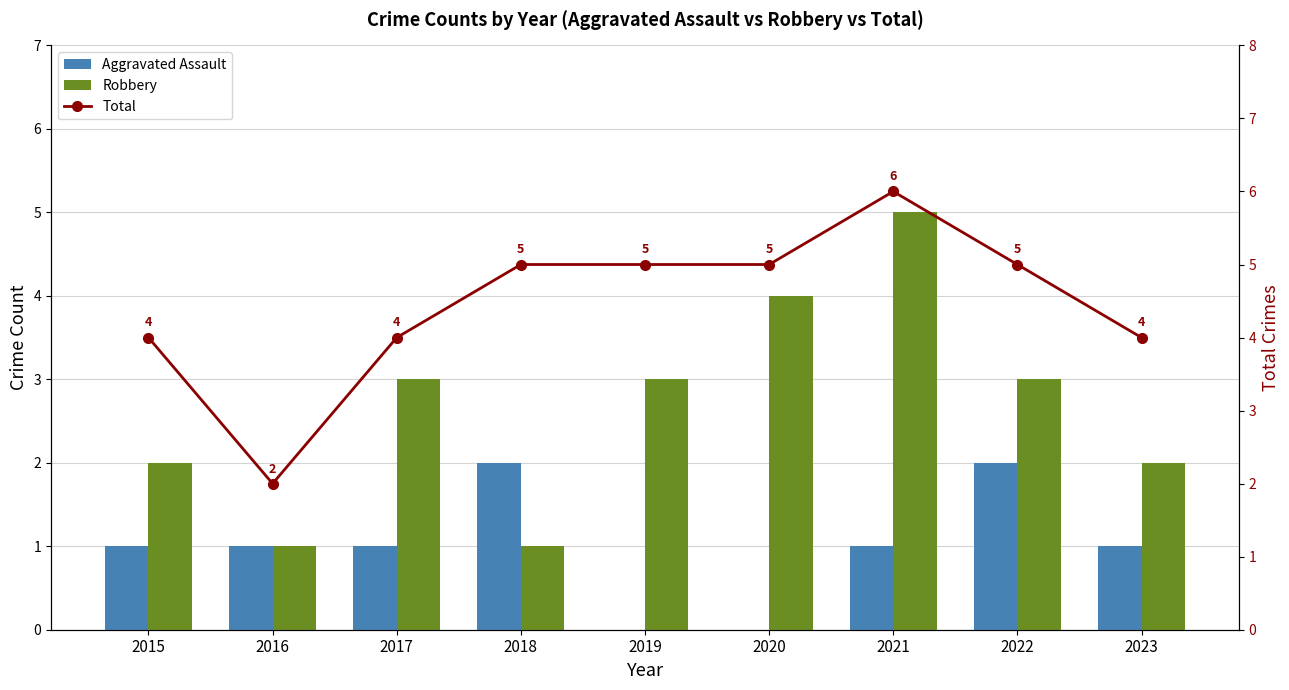

The value of Aggravated Assault at 2021 is 2. True or false?

False